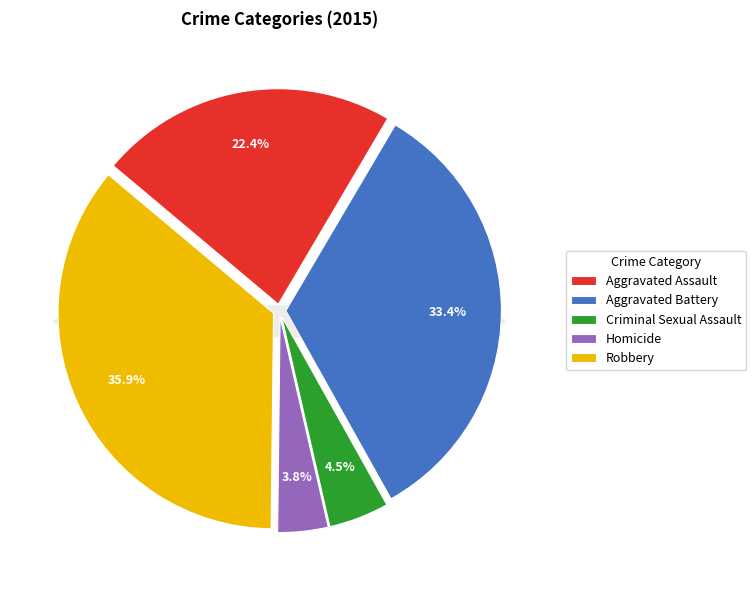

To the nearest percent, what is the combined percentage of Aggravated Battery and Homicide?

37%